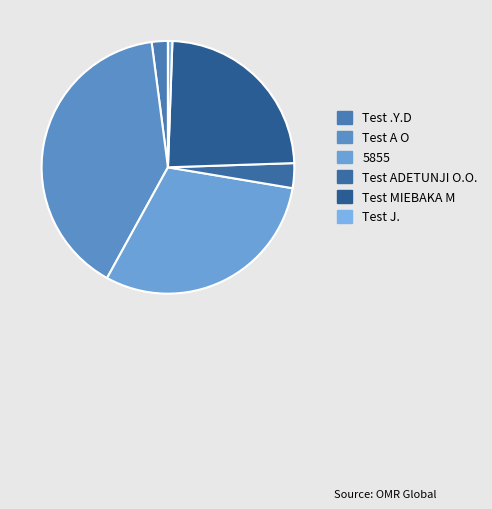

To the nearest percent, what percentage of the pie is 5855?

30%